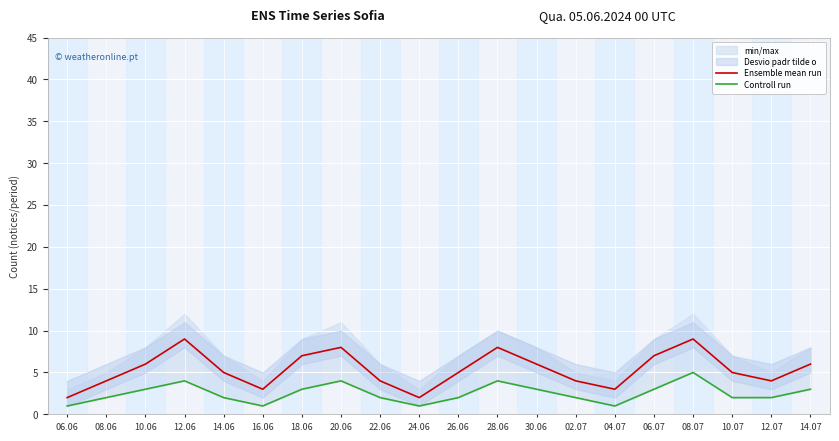

Is the value of Controll run at 30.06 greater than the value of Ensemble mean run at 22.06?

No